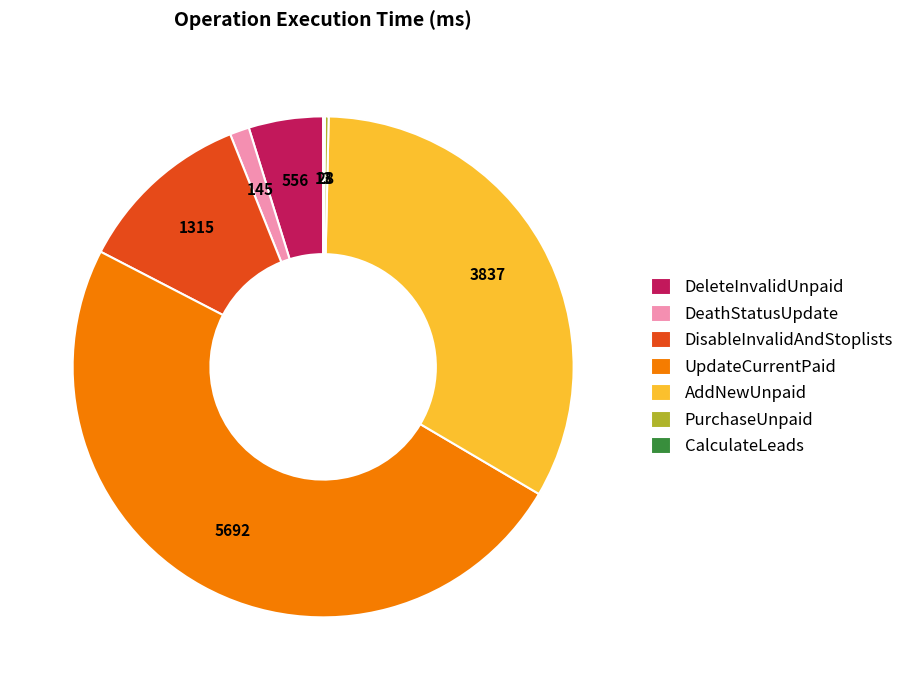

Which category has the biggest portion of the pie?

UpdateCurrentPaid